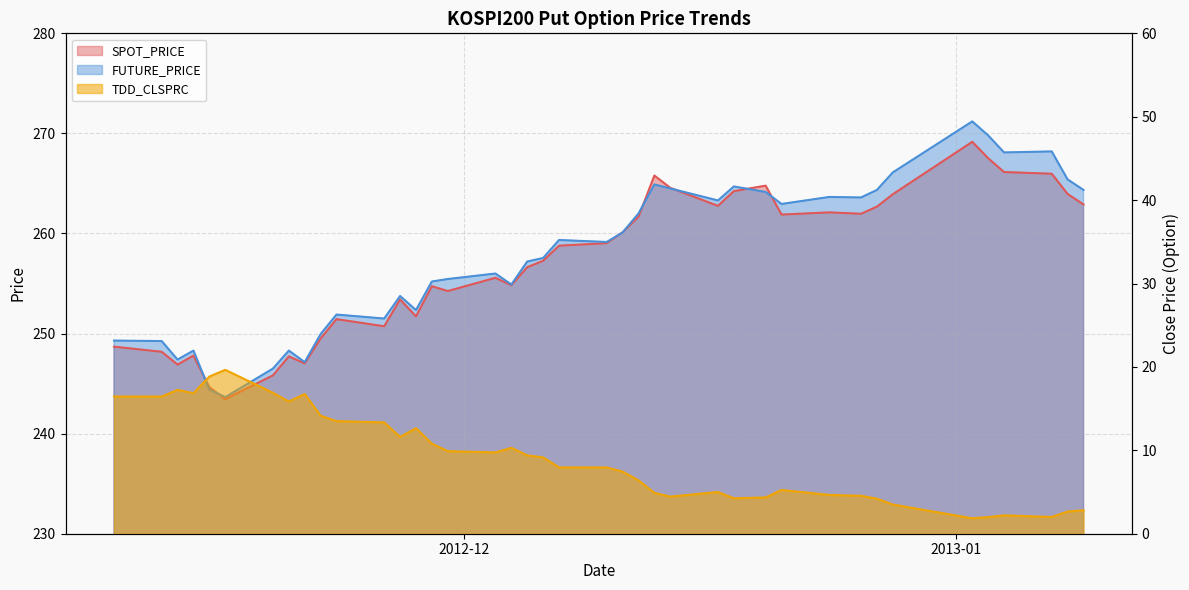

The FUTURE_PRICE series shows 144.6 at 2012-11-20. True or false?

False